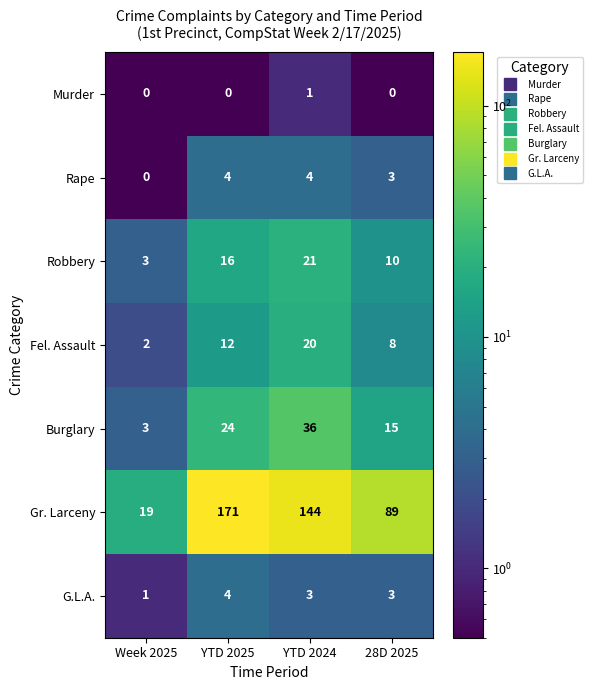

Rank the series at YTD 2024 from highest to lowest value.

Gr. Larceny, Burglary, Robbery, Fel. Assault, Rape, G.L.A., Murder